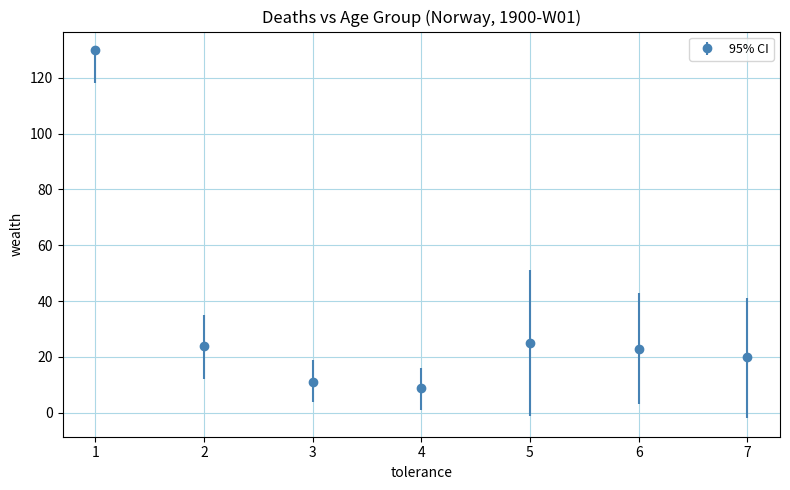

What is the change in value from 5 to 7?

-5